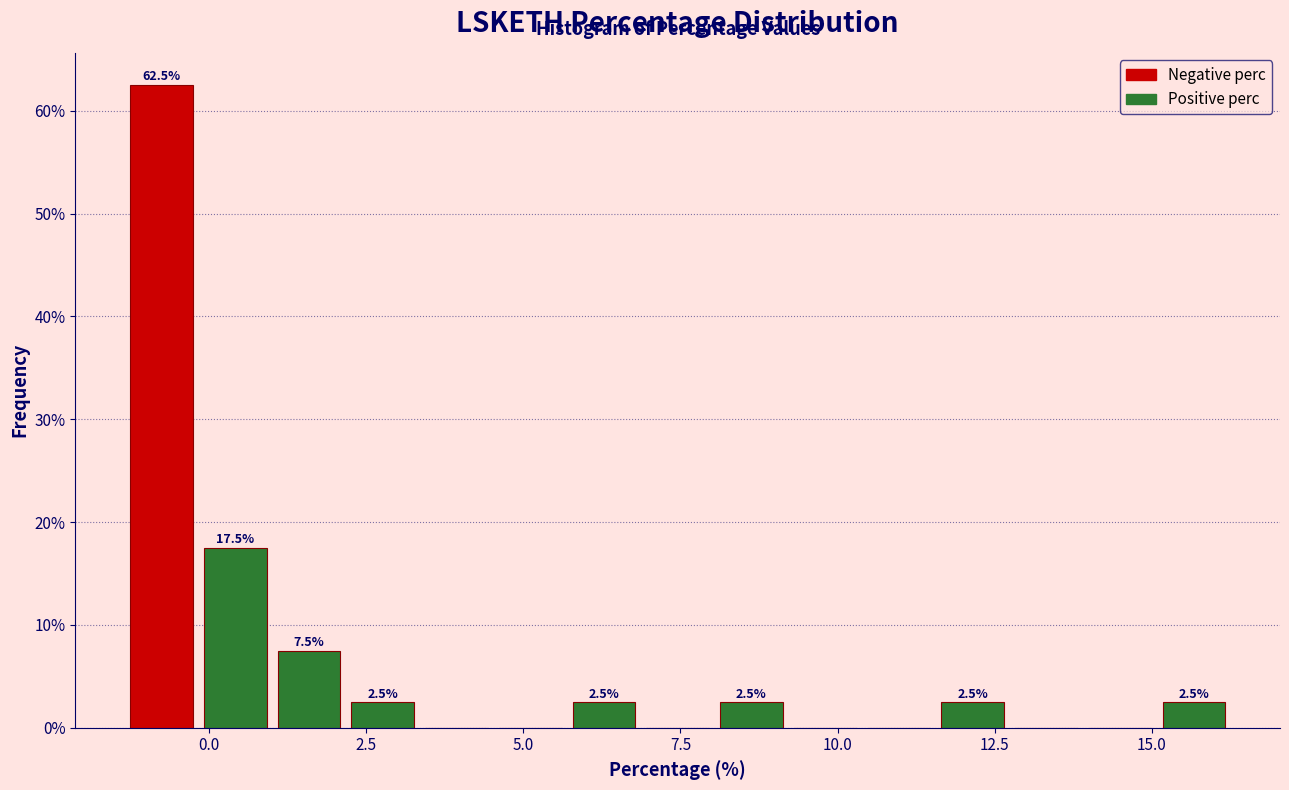

Around what value on the x-axis is the tallest bar? Give the approximate position of its centre, as read against the axis.

-1.0